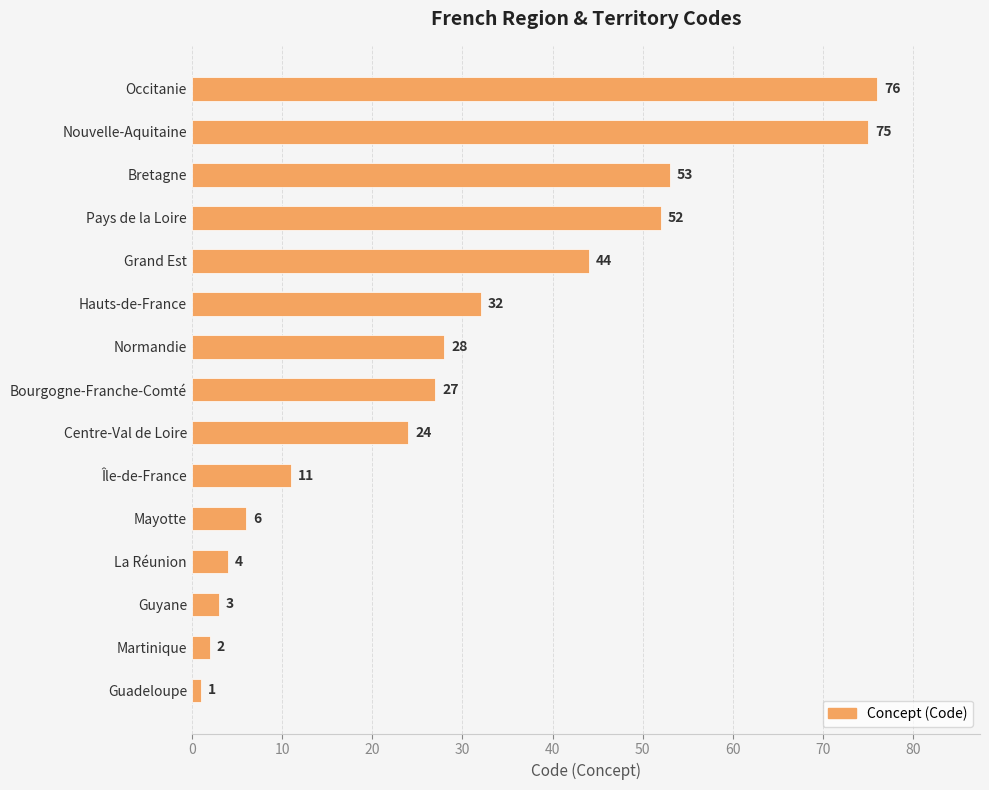

List the labels in order of value, largest first.

Occitanie, Nouvelle-Aquitaine, Bretagne, Pays de la Loire, Grand Est, Hauts-de-France, Normandie, Bourgogne-Franche-Comté, Centre-Val de Loire, Île-de-France, Mayotte, La Réunion, Guyane, Martinique, Guadeloupe